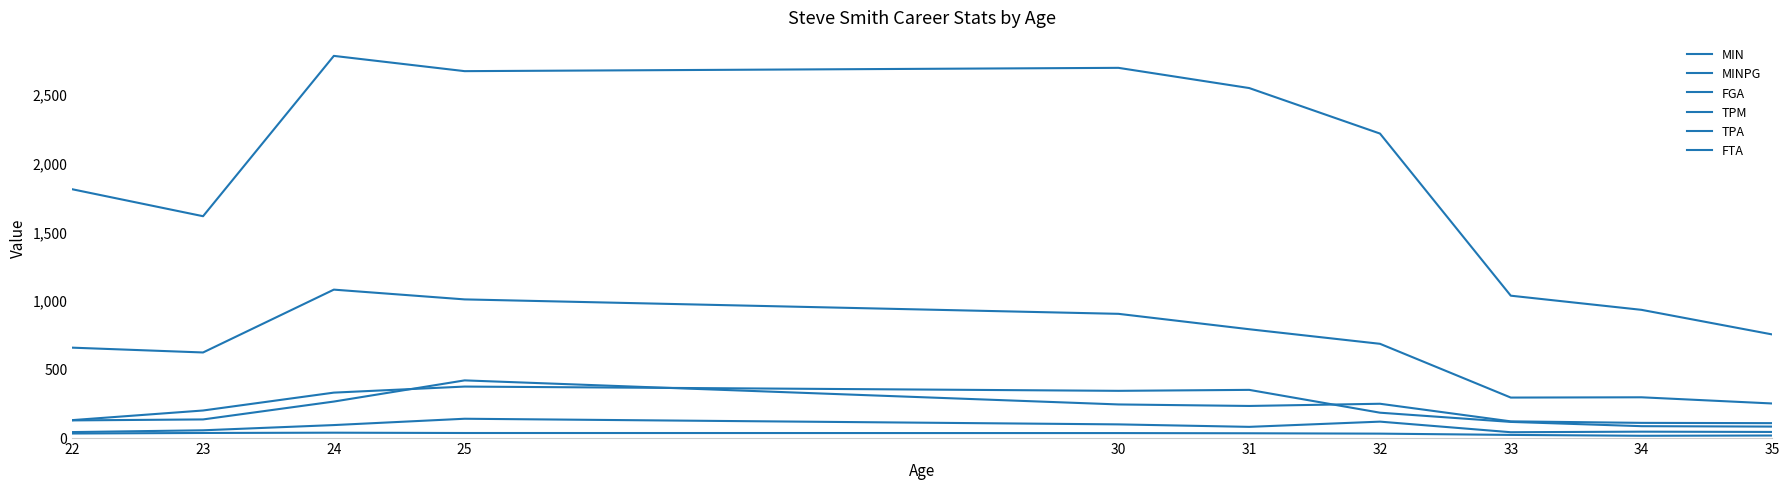

How many lines are shown in the chart?

6